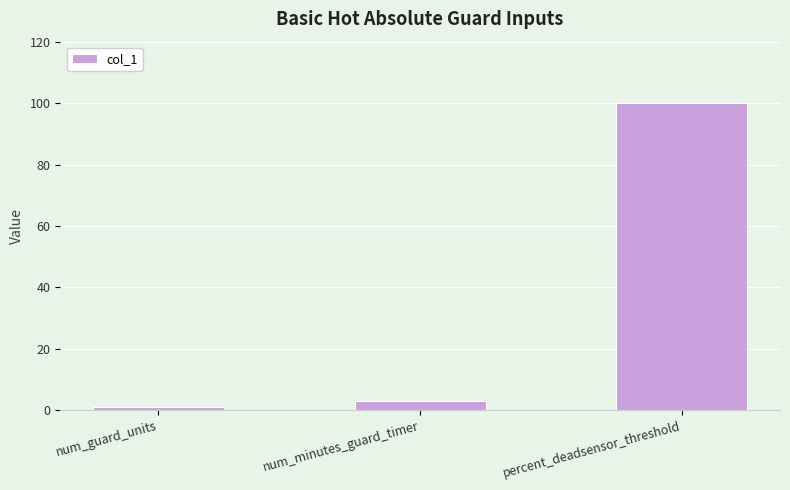

What is the greatest value displayed?

100